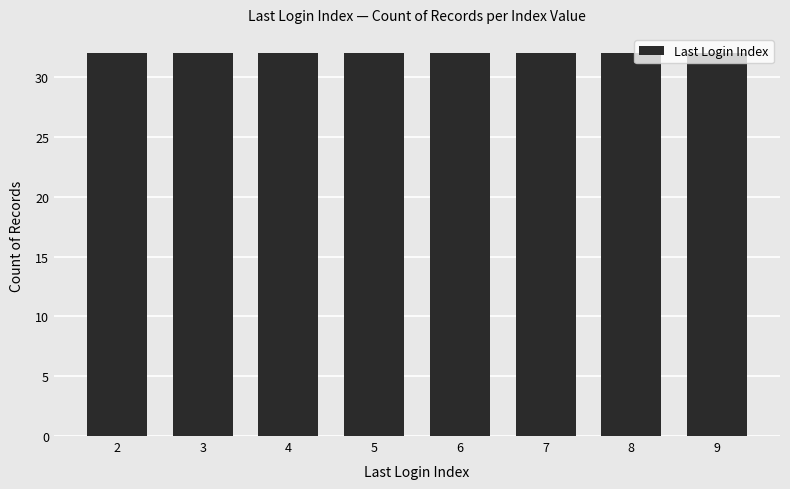

At which category does the chart reach its minimum across all series?

6